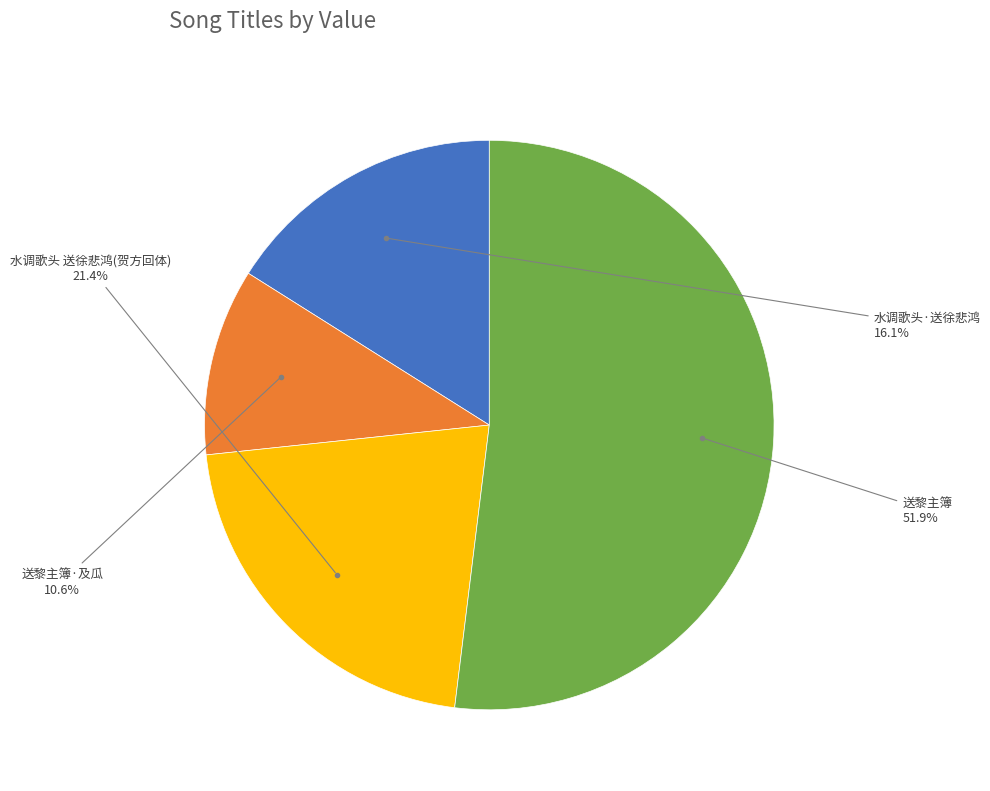

Is there a majority slice in this chart?

Yes